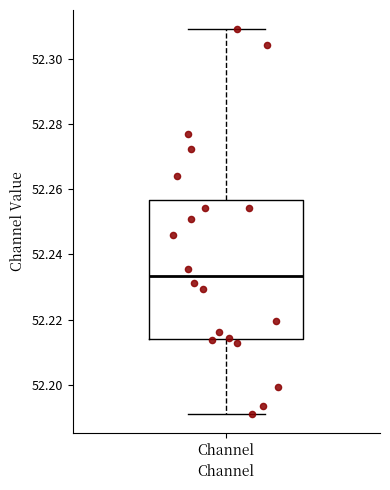

Read this box plot against the y-axis: the position of the median line, the range covered by the box, and the ends of both whiskers. The values are not printed on the chart, so give them approximately, as read against the axis.

median 52.234, box 52.214 to 52.256, whiskers 52.192 to 52.308